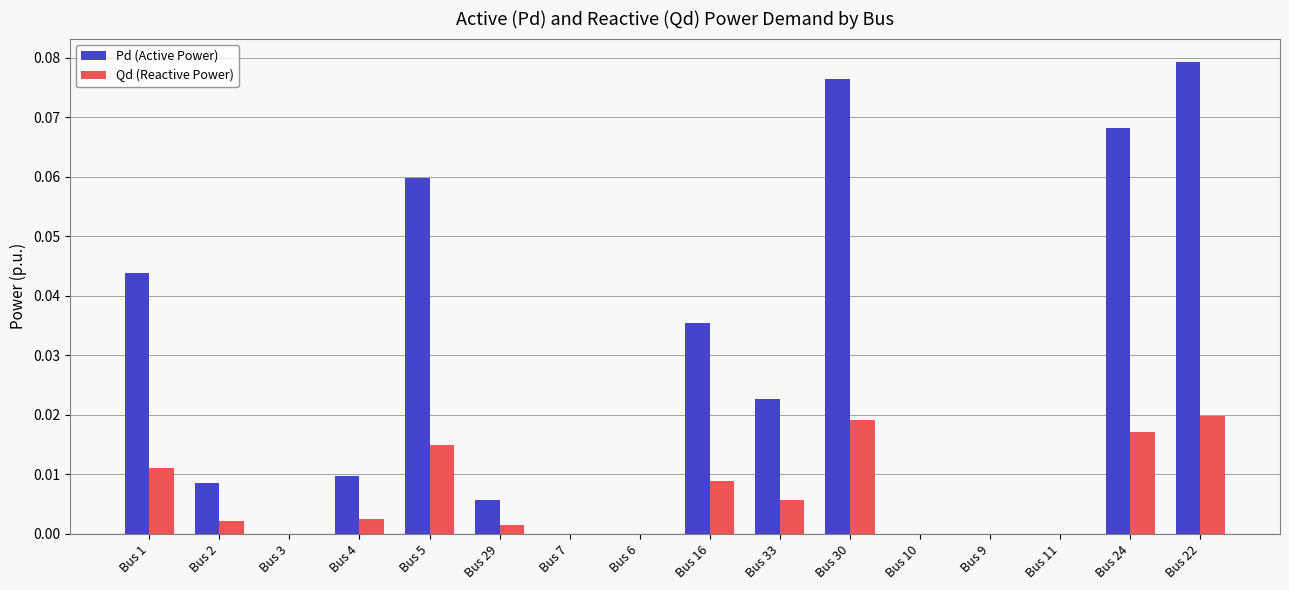

Which category has the highest value in the Pd (Active Power) series?

Bus 22